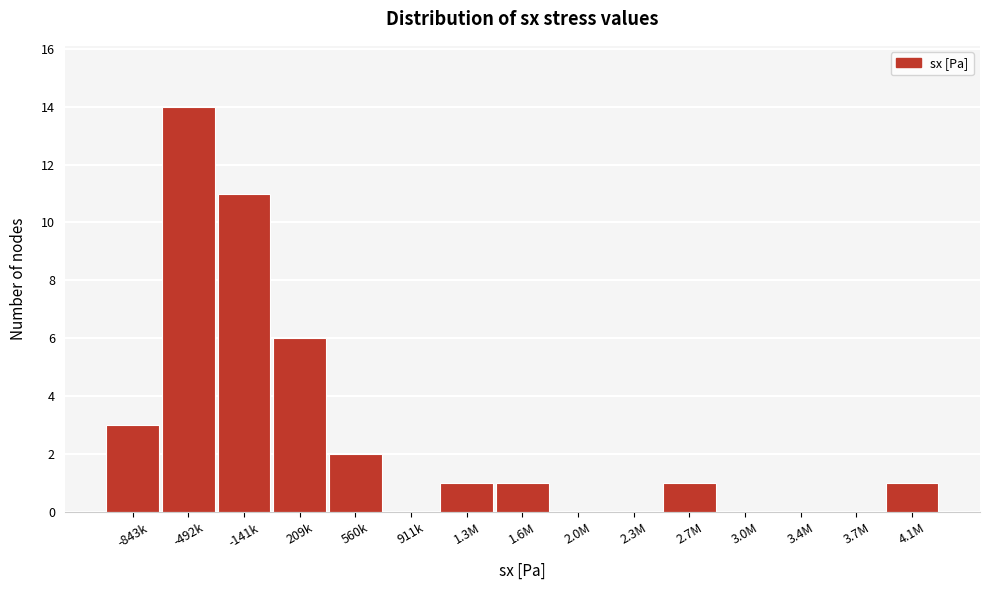

Reading right to left, list all the values displayed in this chart.

4.1M=1	3.7M=0	3.4M=0	3.0M=0	2.7M=1	2.3M=0	2.0M=0	1.6M=1	1.3M=1	911k=0	560k=2	209k=6	-141k=11	-492k=14	-843k=3